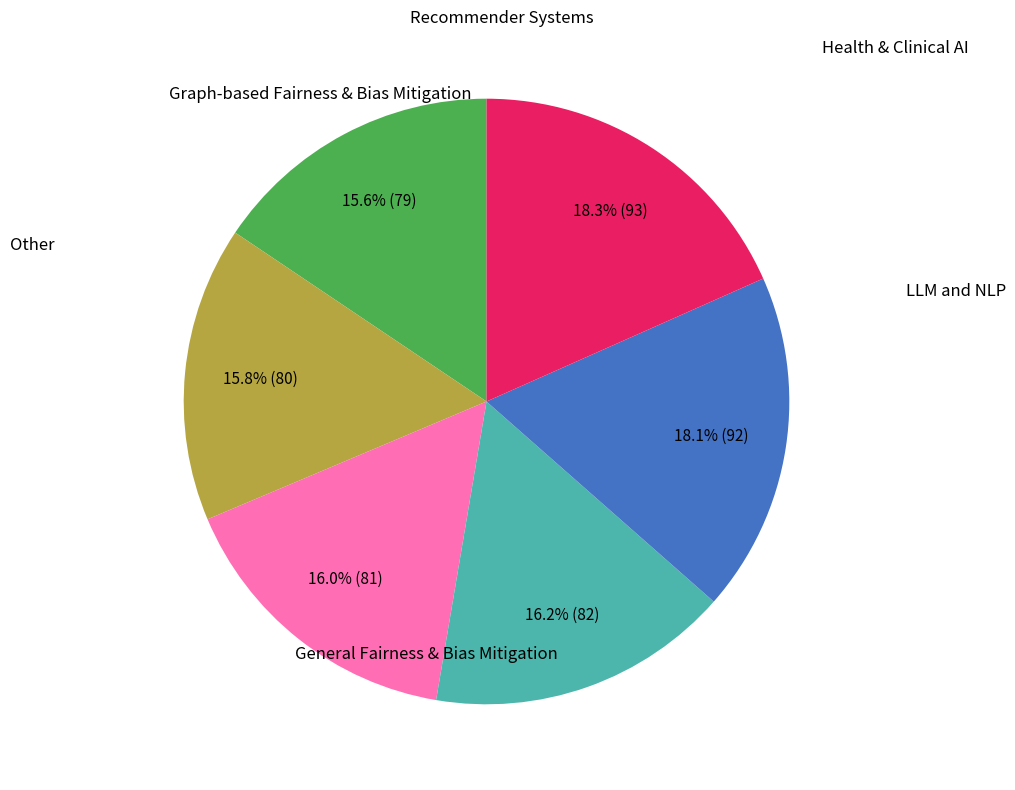

Is there a majority slice in this chart?

No